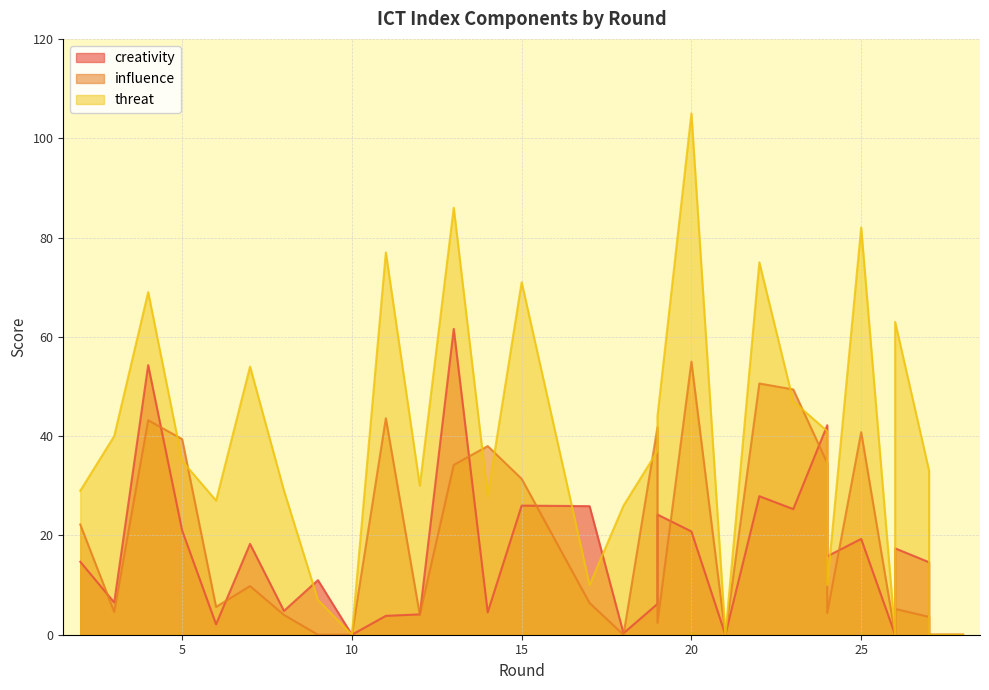

What are all the series names shown in the legend?

creativity, influence, threat